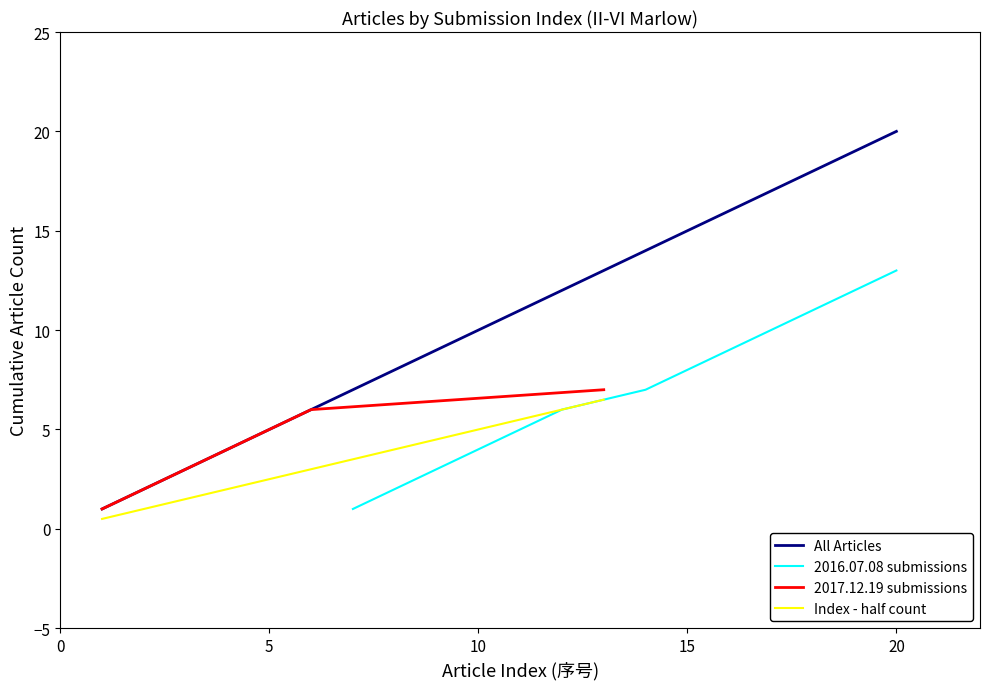

True or false: 2016.07.08 submissions has a value of 4 at 10.

True